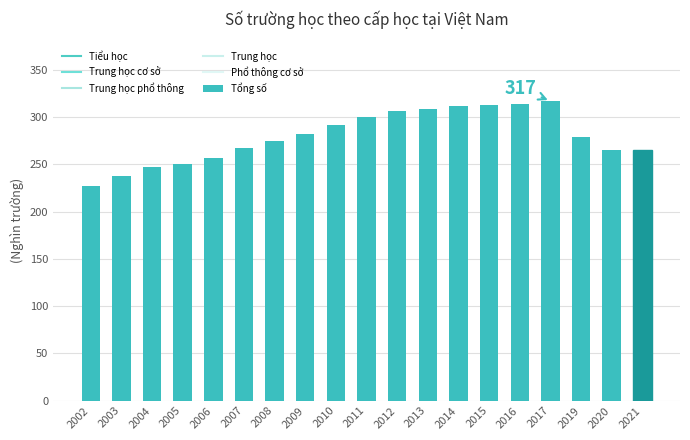

Approximately how many times larger is the value at 2007 compared to 2021?

1.0